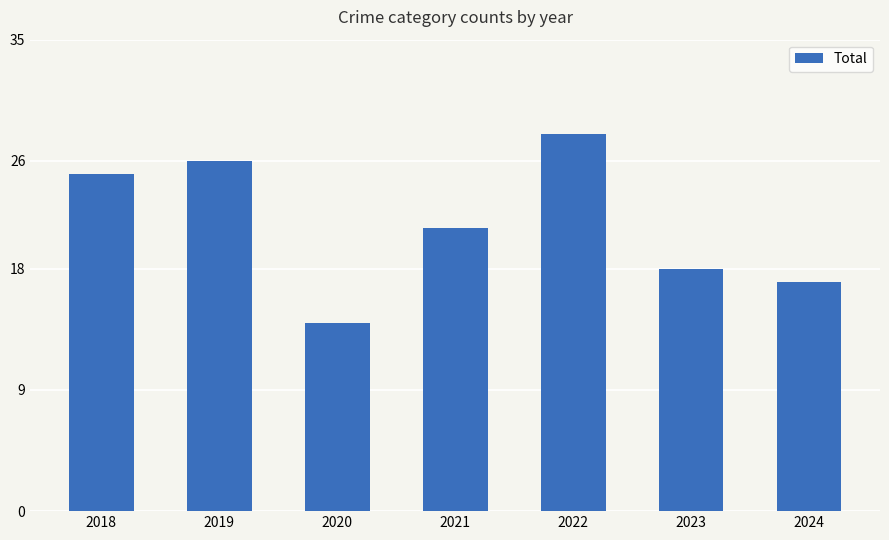

How many bars are there in total?

7